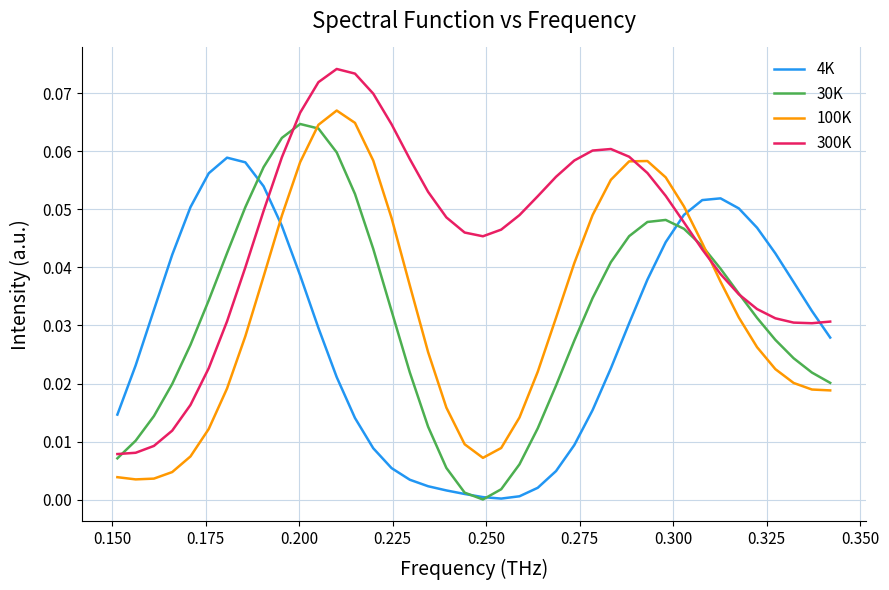

How many times do 100K and 300K cross each other?

2